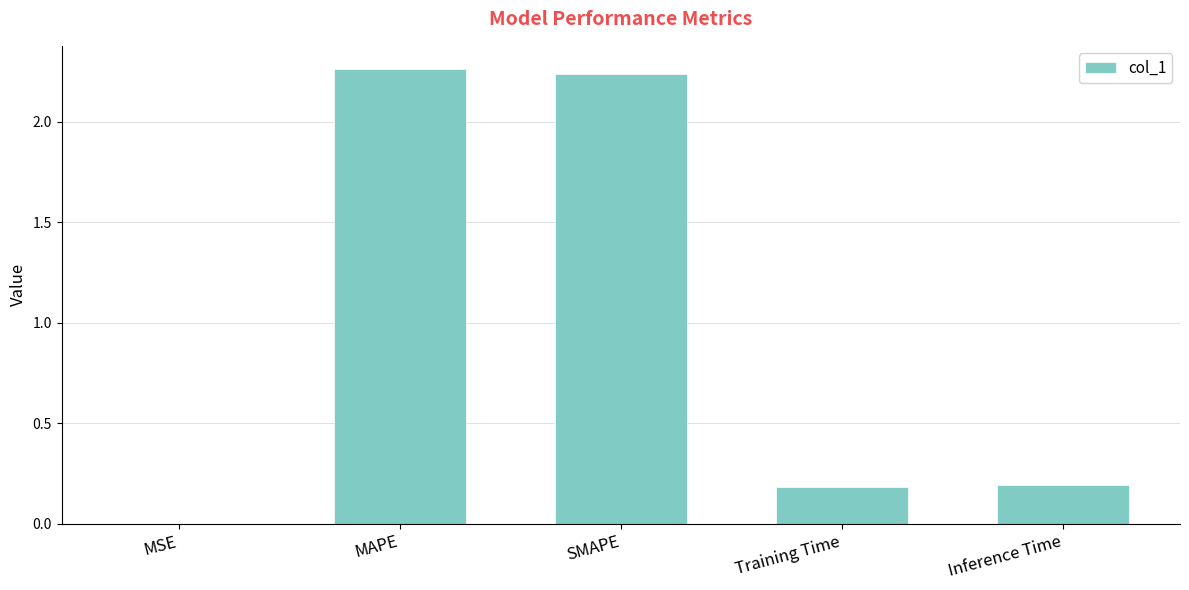

How many categories are shown in the chart?

5